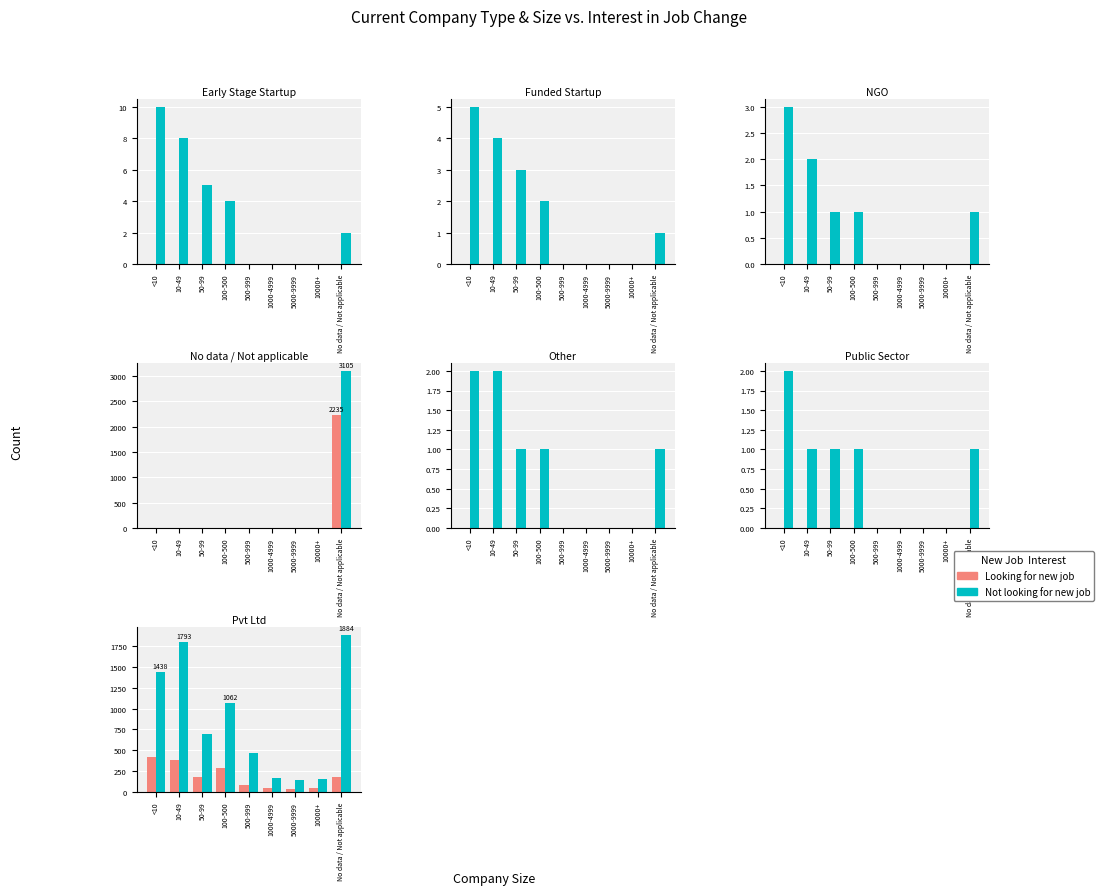

How many categories are shown in the chart?

9